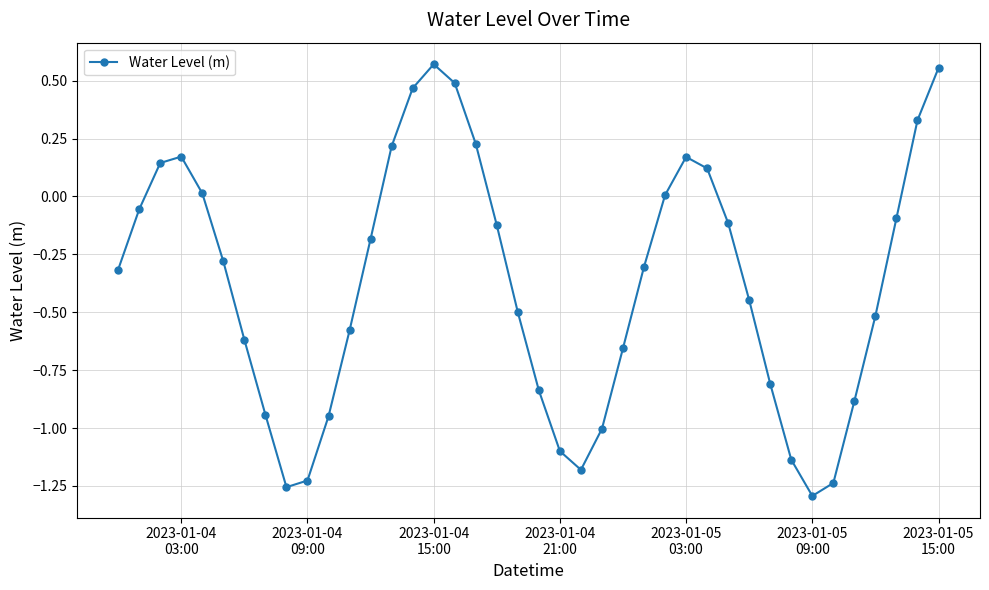

How many interior local peaks (higher than both neighbors) does the data have?

3